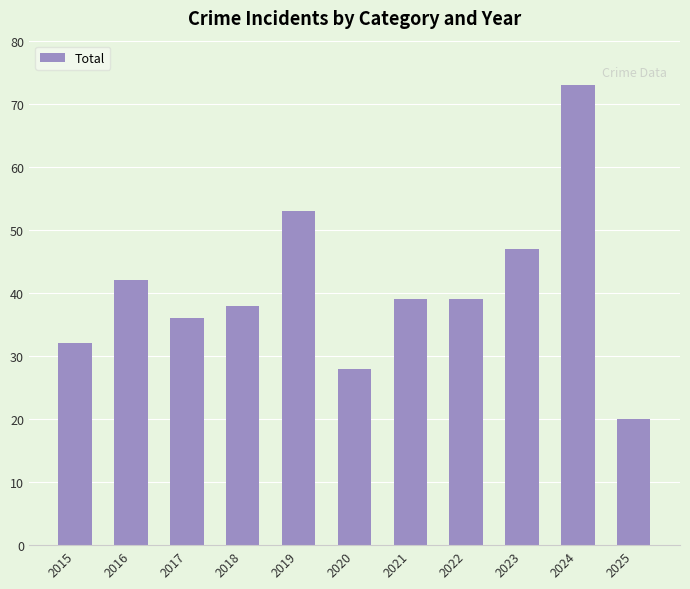

Reading right to left, list all the values displayed in this chart.

2025=20	2024=73	2023=47	2022=39	2021=39	2020=28	2019=53	2018=38	2017=36	2016=42	2015=32